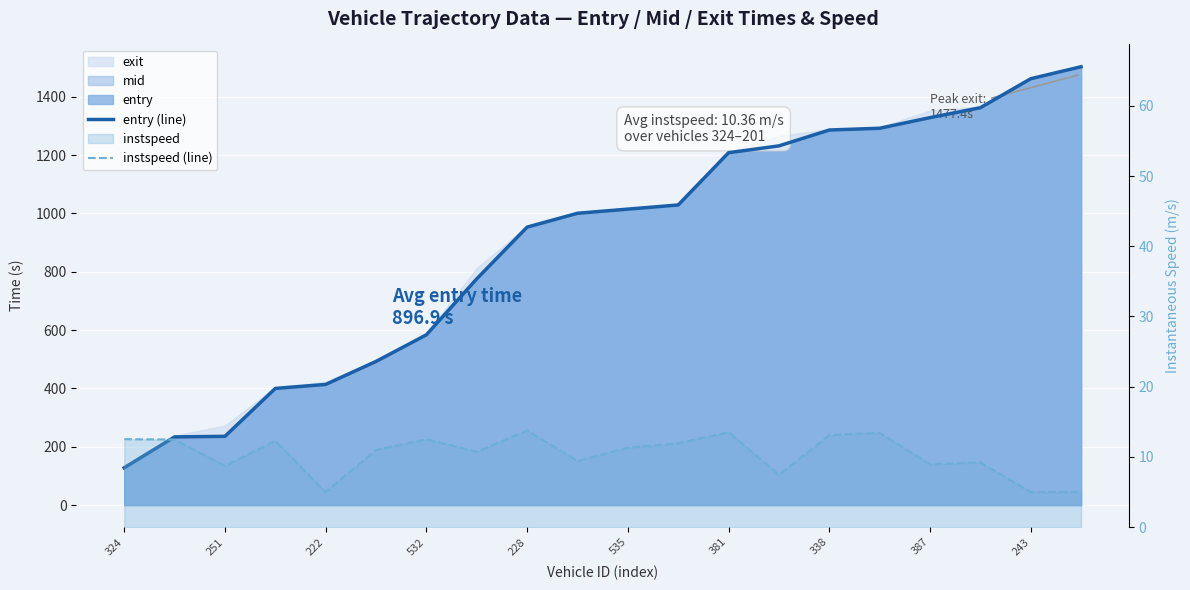

Reading right to left, what are all the values shown in this chart?

entry (line): 1503.2	1462.0	1362.6	1328.7	1292.2	1286.1	1231.8	1208.4	1029.1	1014.9	1000.7	953.2	775.9	583.9	492.7	413.8	400.1	235.8	233.9	128.1
instspeed (line): 5.0	5.0	9.2	8.9	13.4	13.1	7.4	13.5	11.9	11.3	9.4	13.8	10.7	12.5	11.0	5.0	12.3	8.7	12.5	12.5